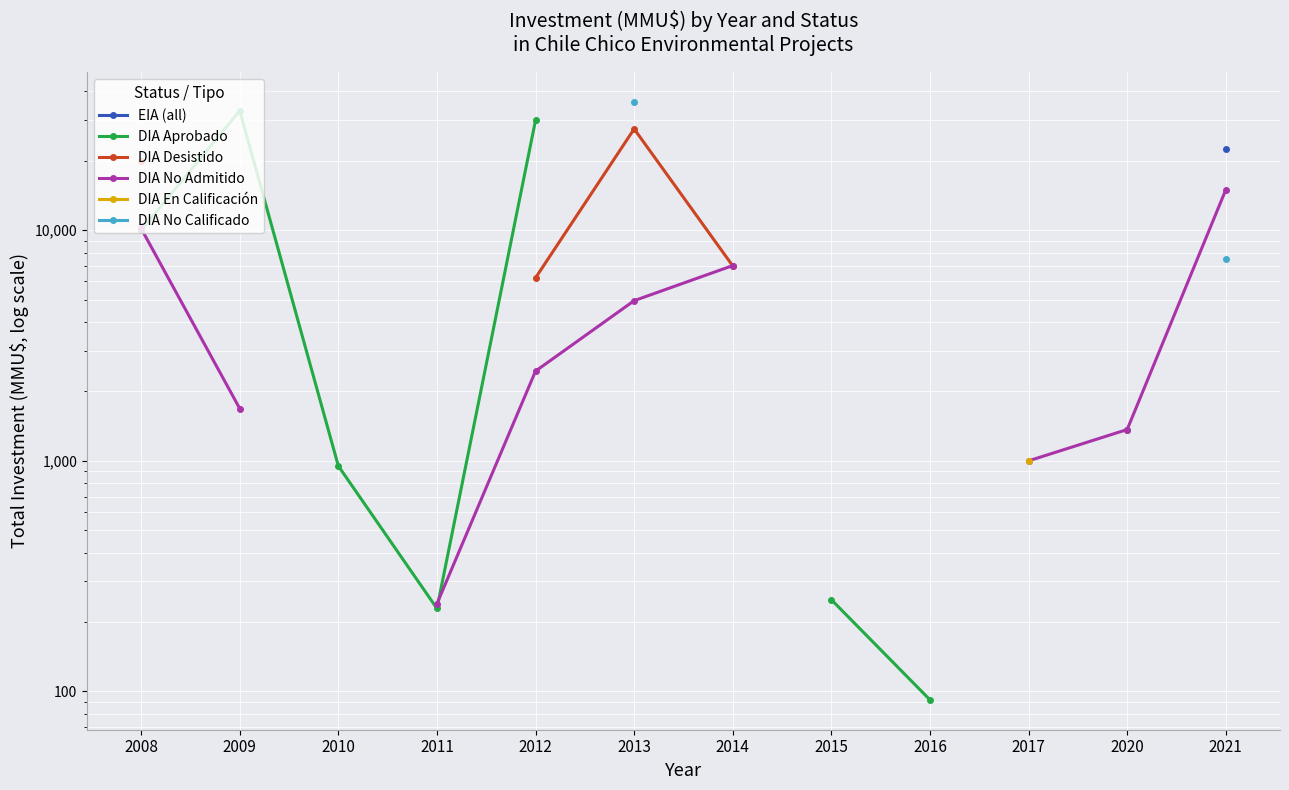

How many values in DIA En Calificación are above zero?

1